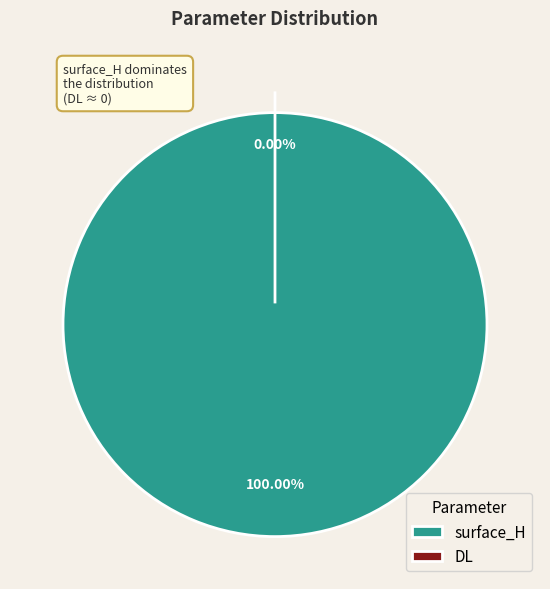

How many slices are in this pie chart?

2